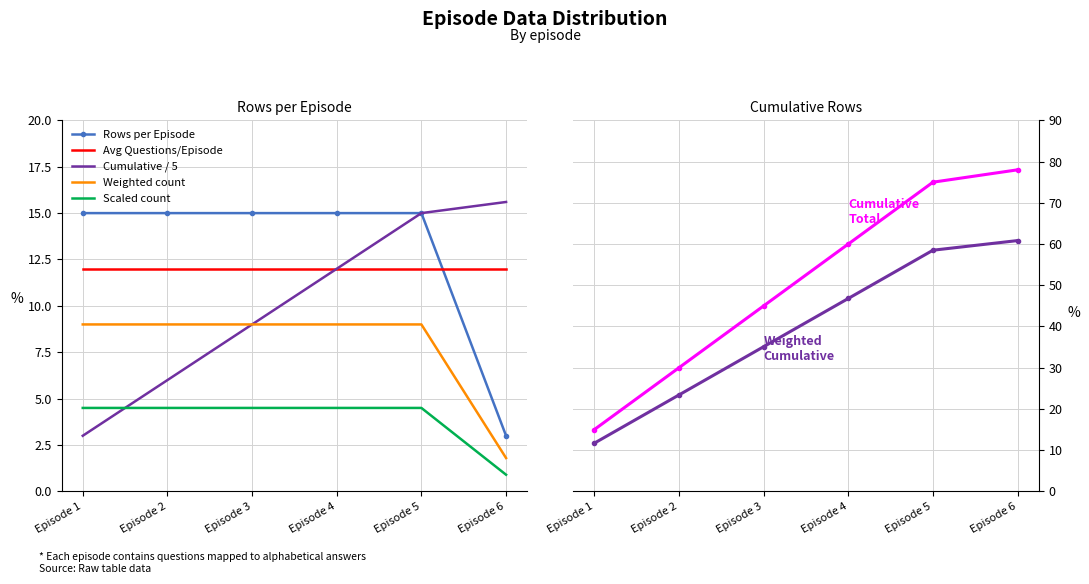

Which series has the largest range (max minus min)?

Questions per Episode (cumulative)